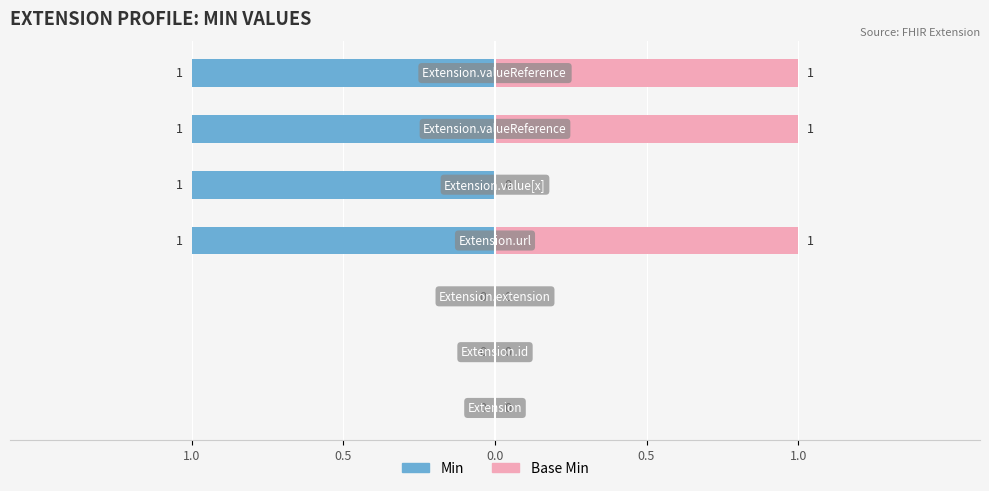

List the labels in order of Min value, largest first.

Extension.url, Extension.value[x], Extension.valueReference, Extension.valueReference , Extension, Extension.id, Extension.extension